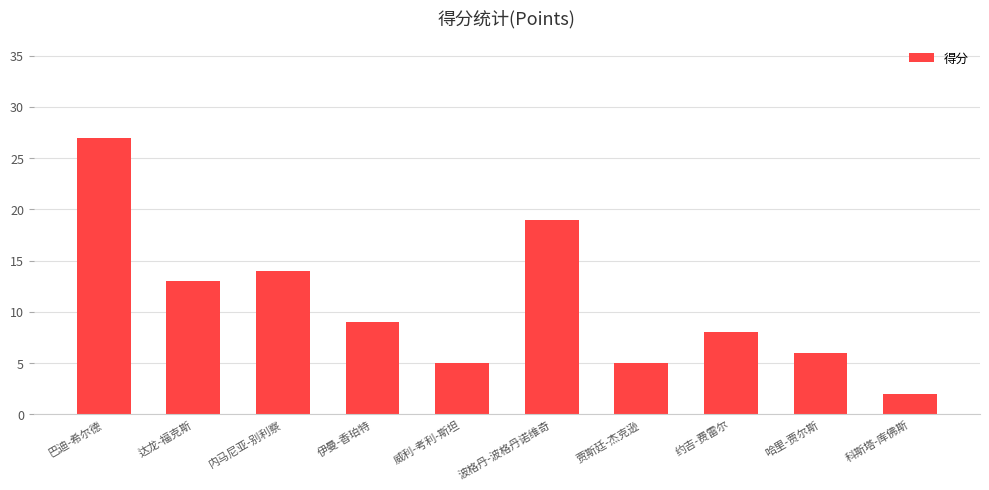

Reading left to right, extract all data points from this chart.

巴迪-希尔德=27	达龙-福克斯=13	内马尼亚-别利察=14	伊曼-香珀特=9	威利-考利-斯坦=5	波格丹-波格丹诺维奇=19	贾斯廷-杰克逊=5	约吉-费雷尔=8	哈里-贾尔斯=6	科斯塔-库佛斯=2